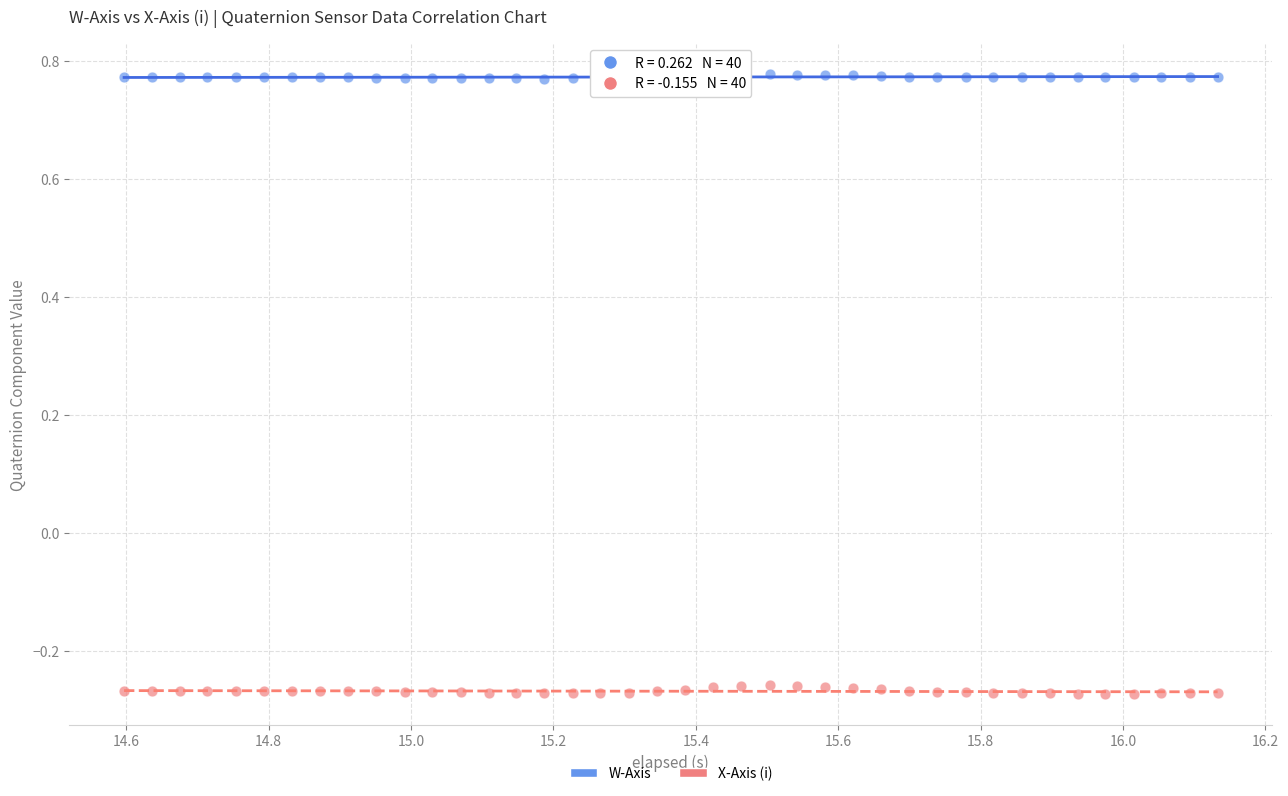

Which series has the widest spread of Y values?

X-Axis (i)